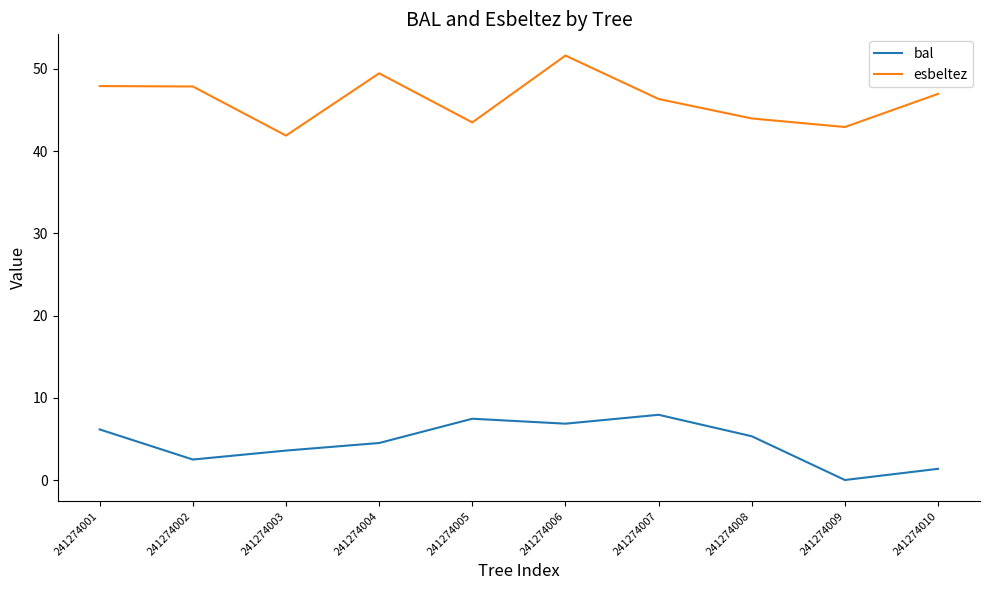

True or false: esbeltez and bal intersect in this chart.

False